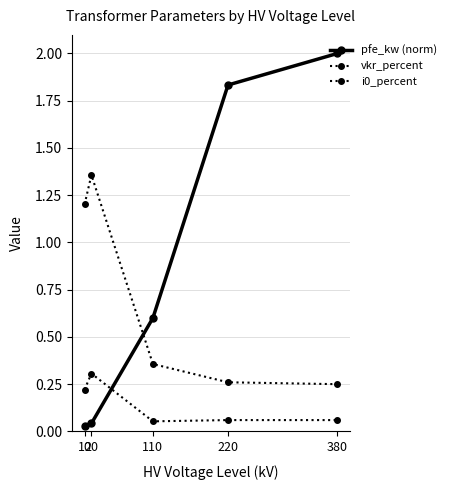

At which category is the sum across all series the highest?

380